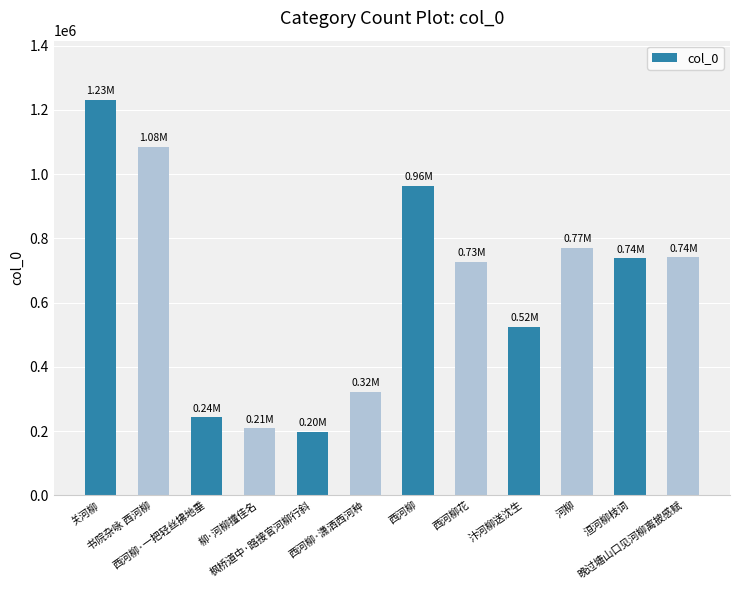

Count the number of categories in the chart.

12